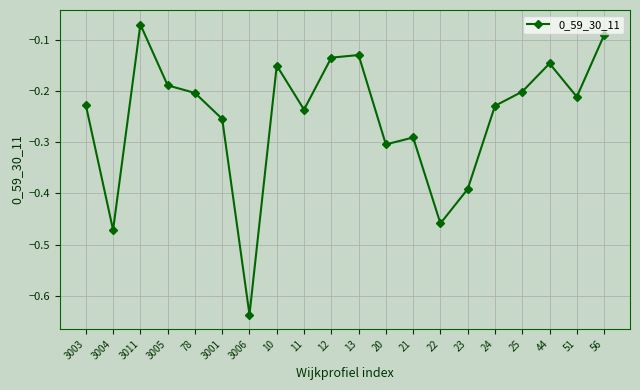

Which has a higher value, 22 or 78?

78